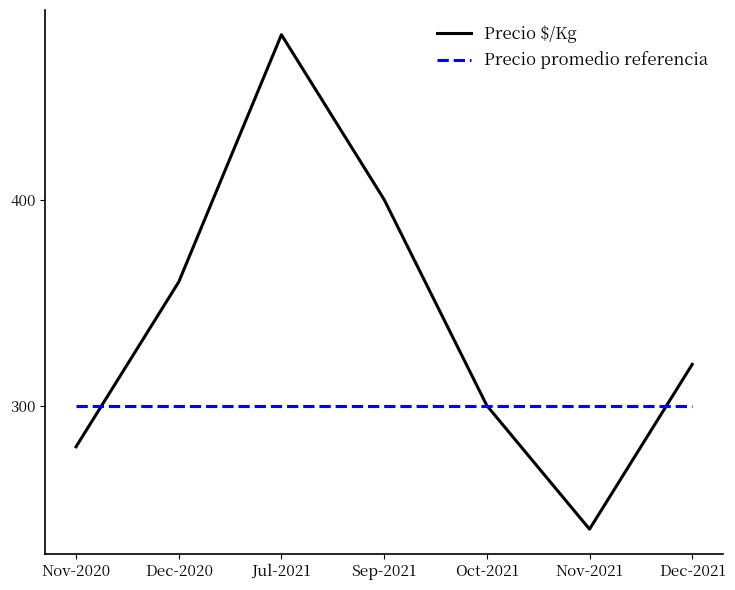

What is the smallest value displayed?

240